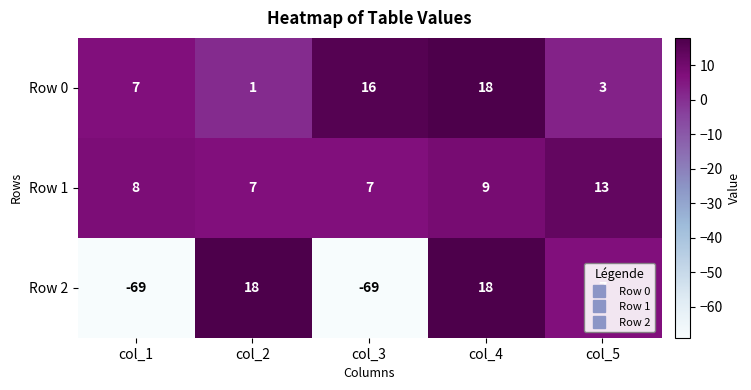

What is the difference between the second highest and second lowest values in the Row 0 series?

13